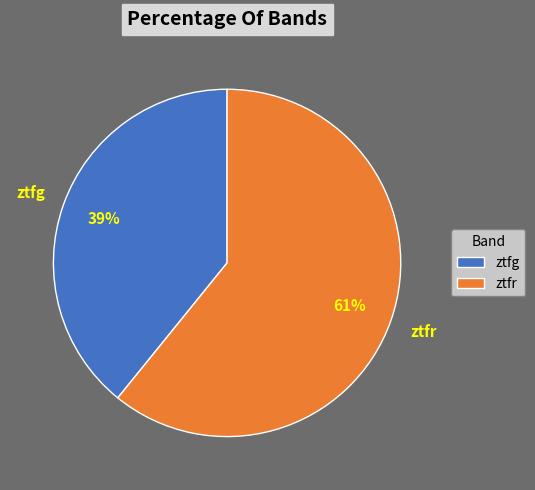

What percentage is the ztfg slice, to the nearest percent?

39%